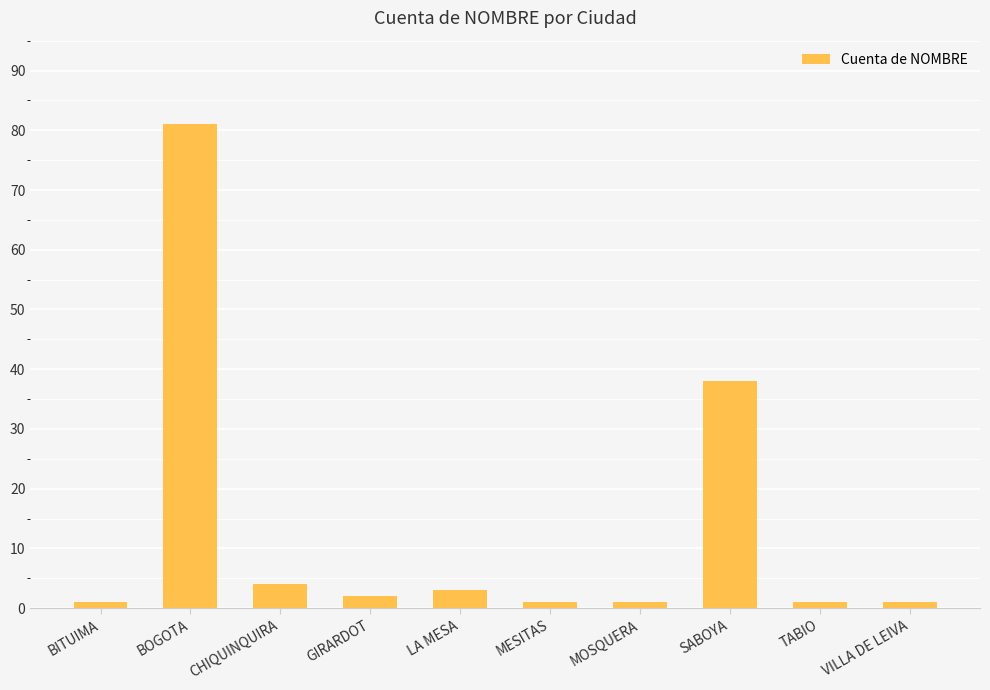

Reading left to right, transcribe all the data shown in this chart.

1	81	4	2	3	1	1	38	1	1